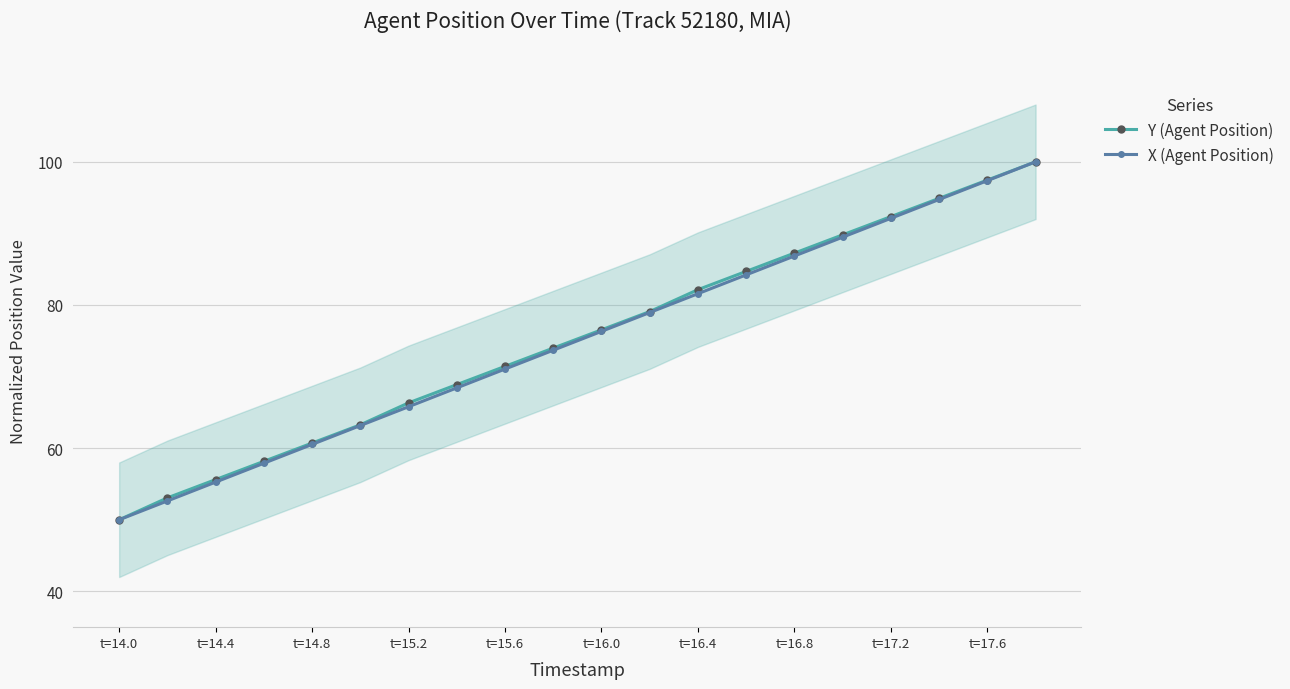

What is the difference between the maximum and minimum values in the X (Agent Position) series?

50.0